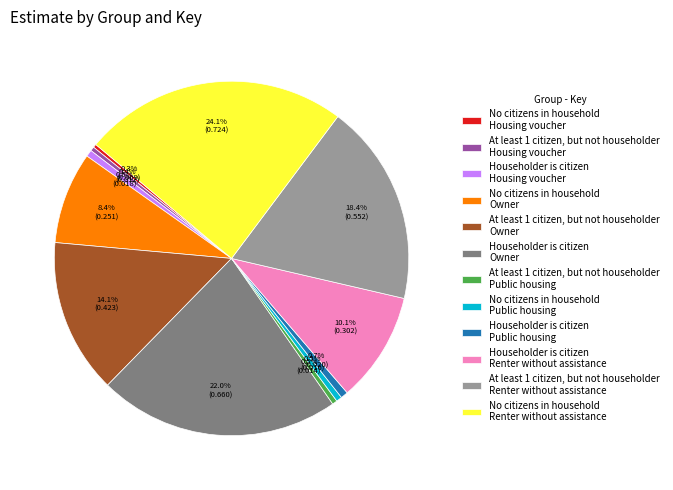

Does At least 1 citizen, but not householder Owner account for over 50% of the chart?

No